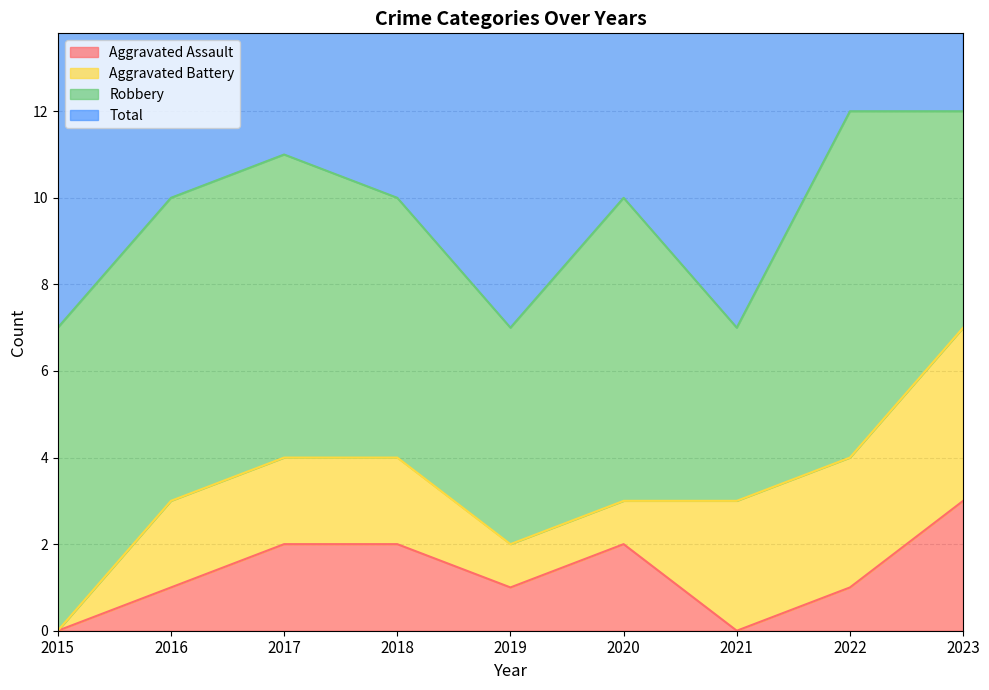

The Aggravated Assault series shows 0 at 2015. True or false?

True